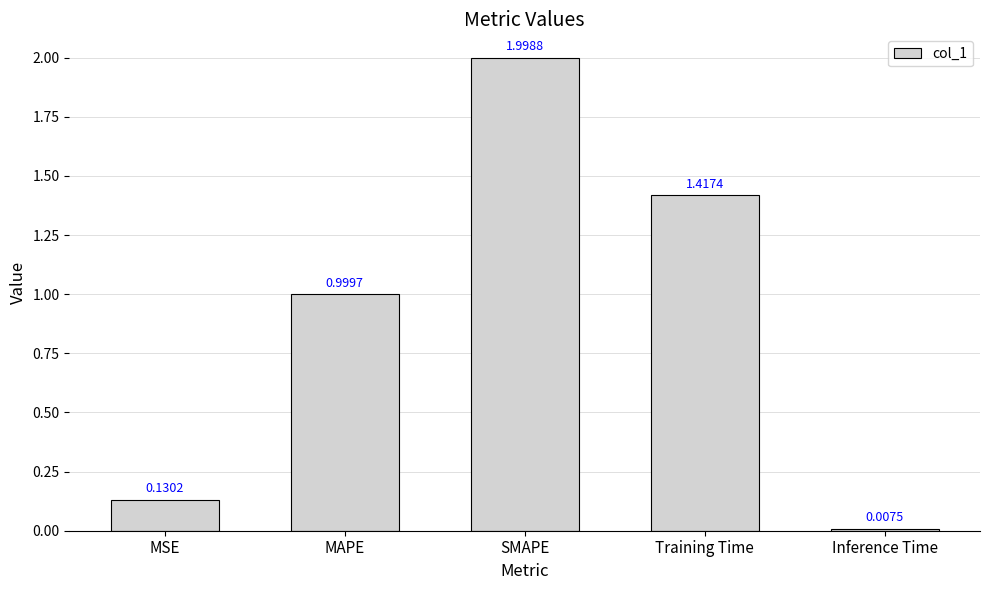

Which label corresponds to the largest value in the chart?

SMAPE